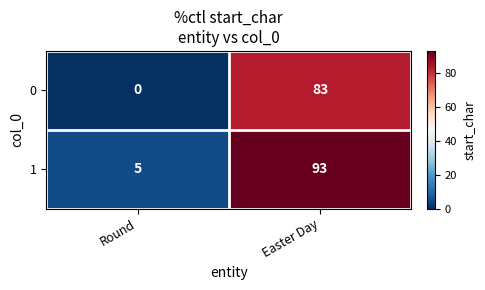

What value does the 0 series have at Easter Day?

83